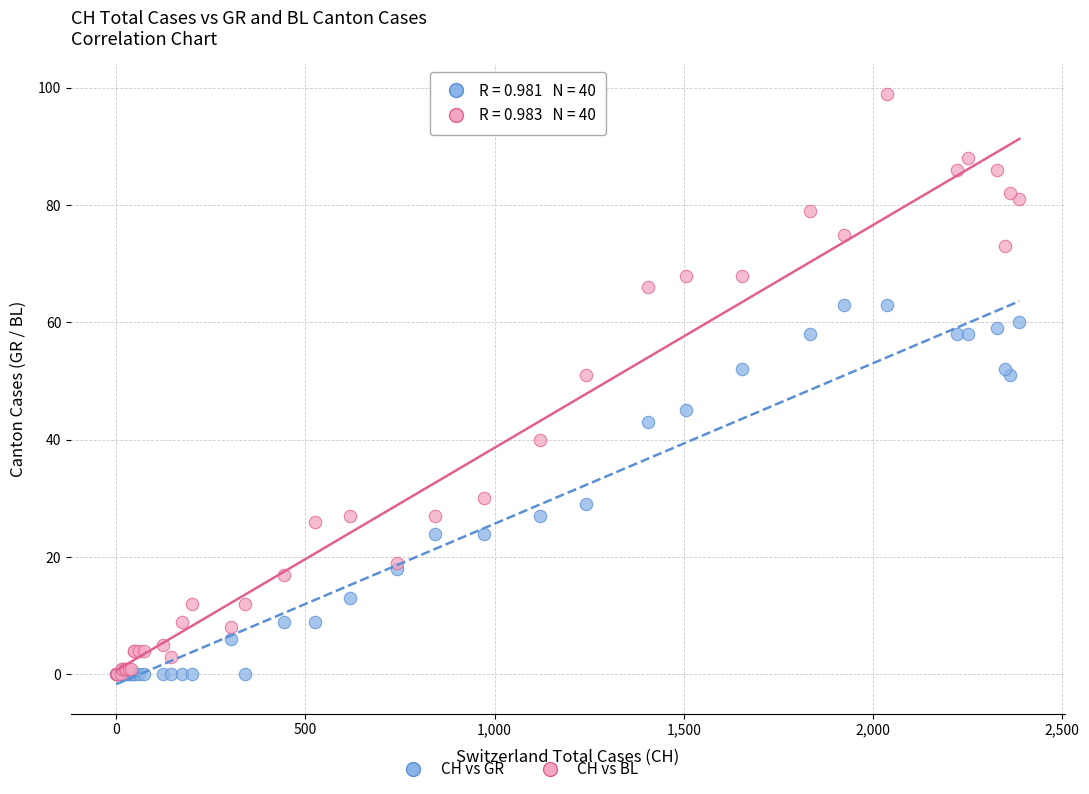

What are all the series names shown in the legend?

CH vs GR, CH vs BL